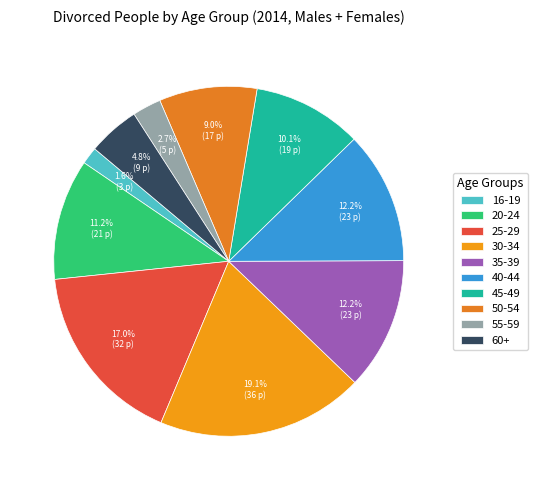

What is the change in value from 35-39 to 45-49?

-4